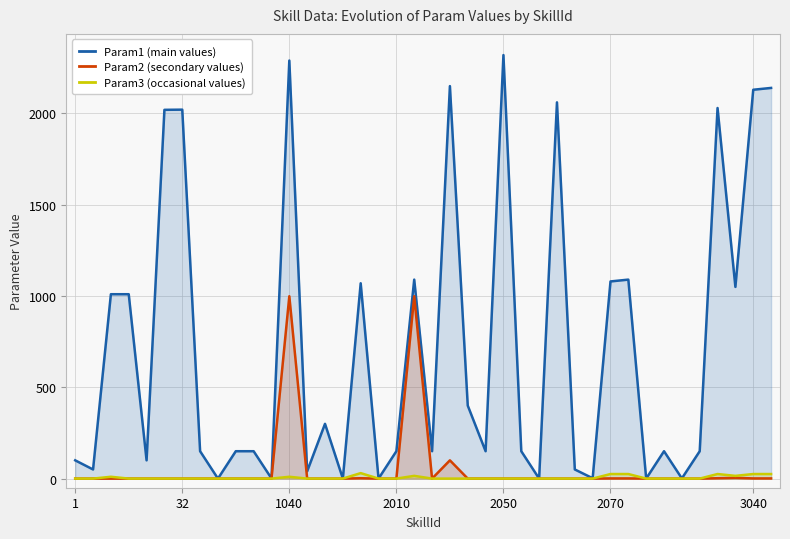

Is it true that Param3 (occasional values) equals 0 at 2010?

True